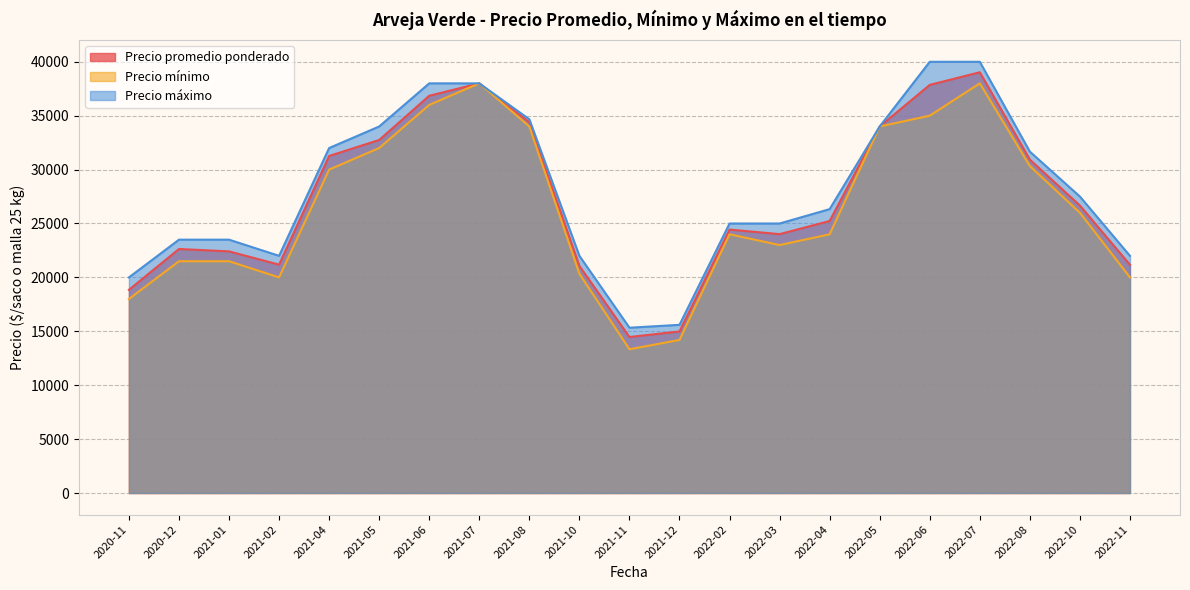

List the series in order of their overall mean, lowest first.

Precio mínimo, Precio promedio ponderado, Precio máximo